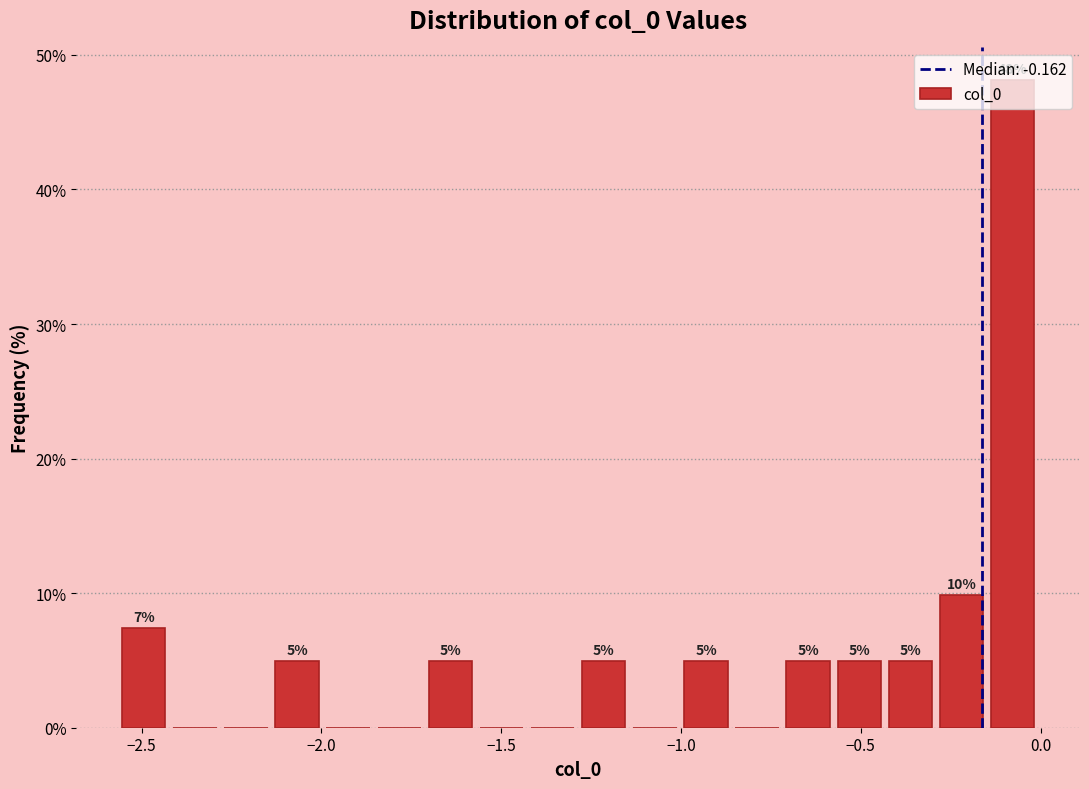

Read against the x-axis, roughly where is the centre of the tallest bar?

-0.10